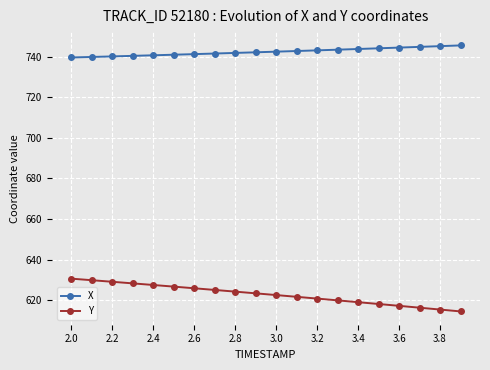

Rank the series by their maximum value, from highest to lowest.

X, Y